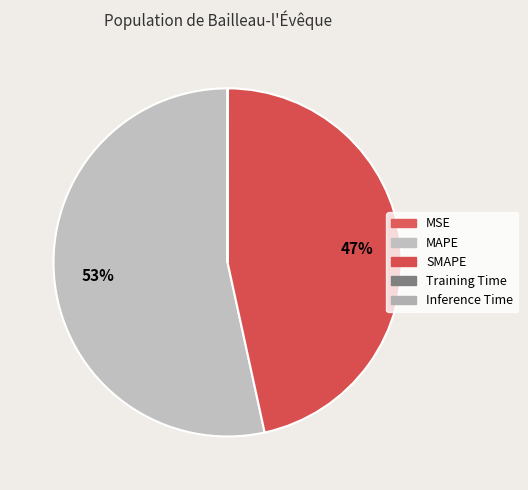

Is Inference Time the majority of the pie?

No